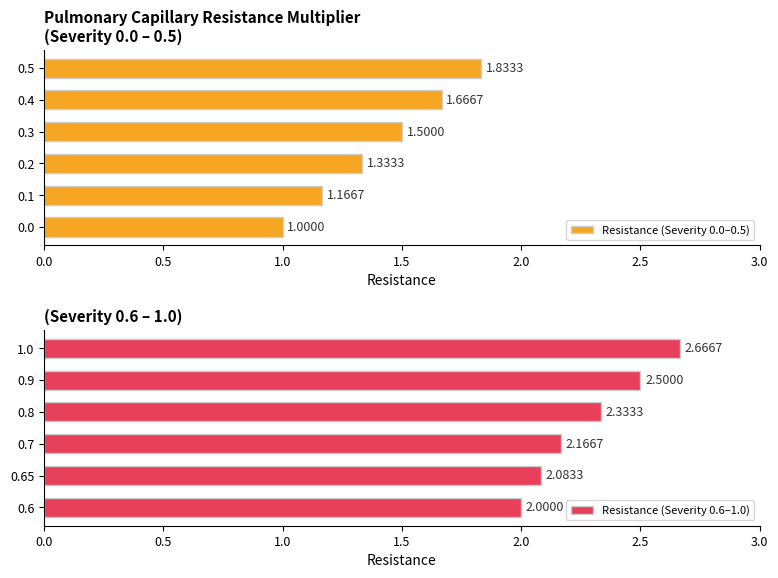

What is the sum of all Resistance (Severity 0.0–0.5) values?

8.5